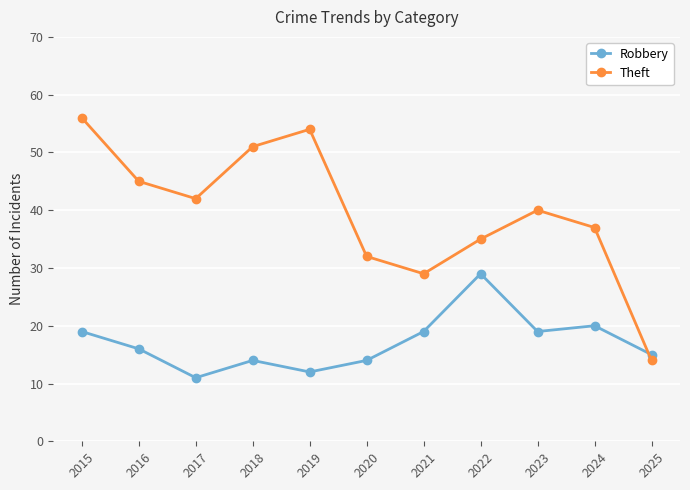

Does the chart display data point markers on the line(s)?

Yes